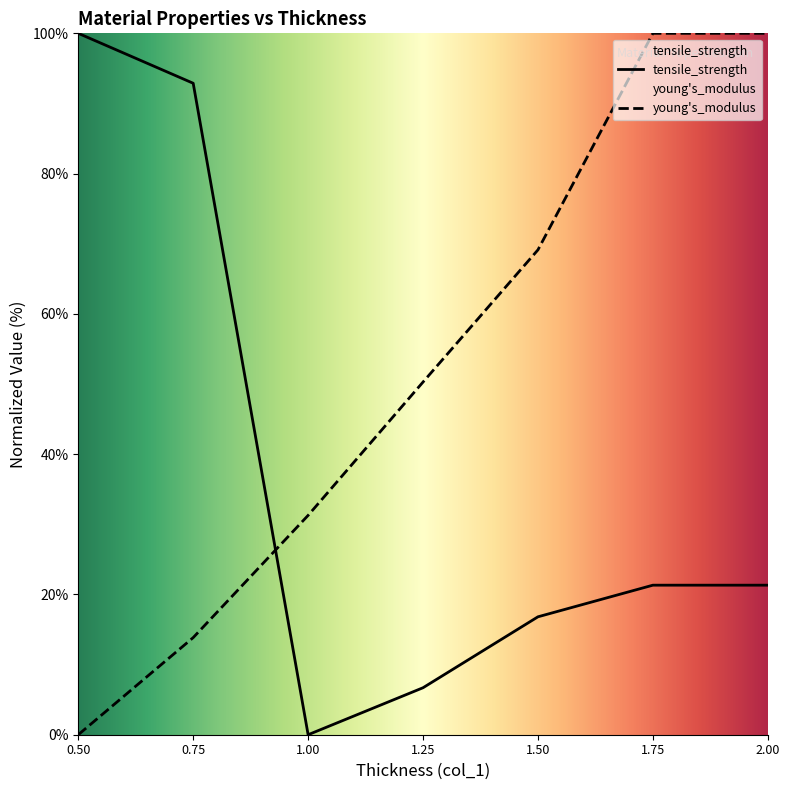

What is the difference between the tensile_strength values at 2.00 and 0.75?

71.6